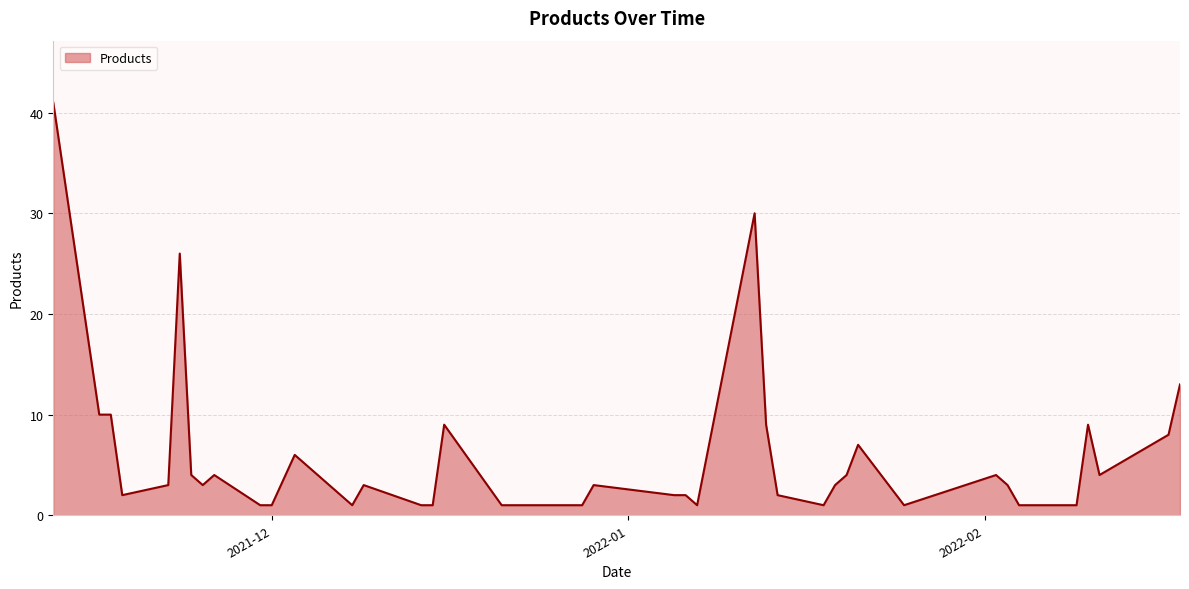

What is the maximum value shown in the chart?

41